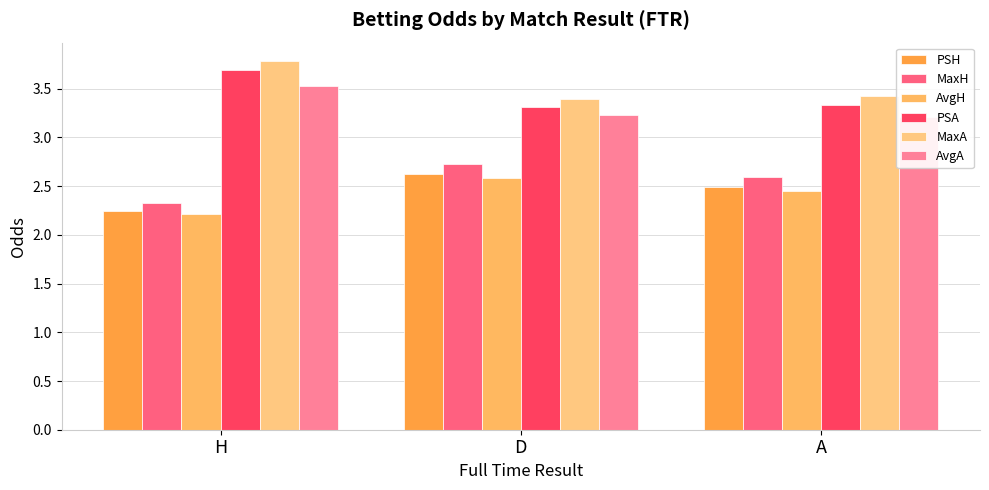

At D, list the series in order from smallest to largest.

AvgH, PSH, MaxH, AvgA, PSA, MaxA